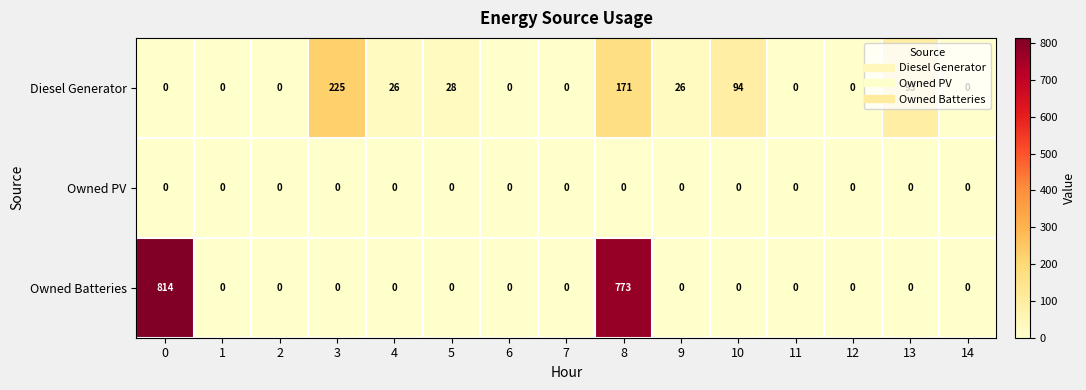

Which series has the largest range (max minus min)?

Owned Batteries